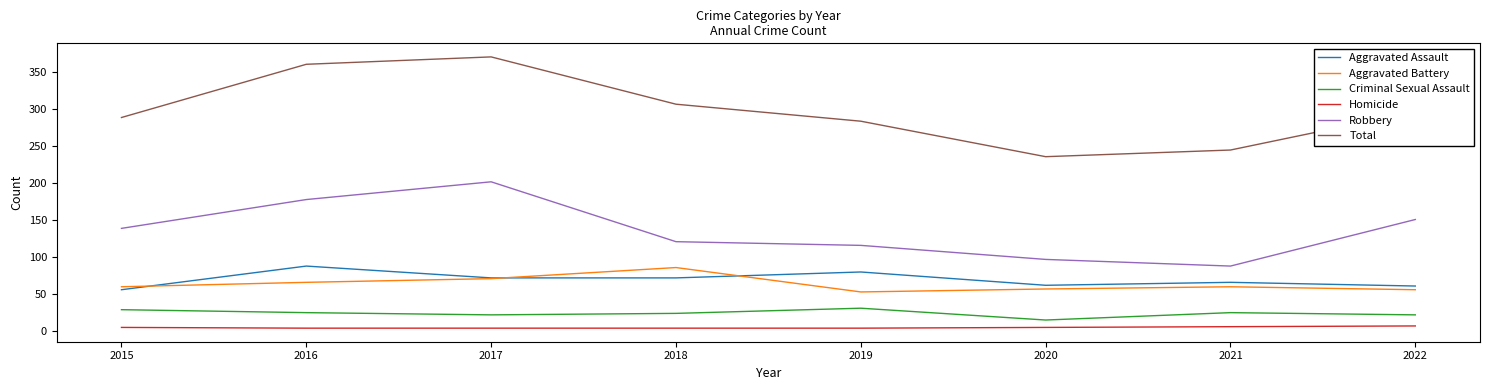

What is the difference between the maximum and minimum values in the Criminal Sexual Assault series?

16